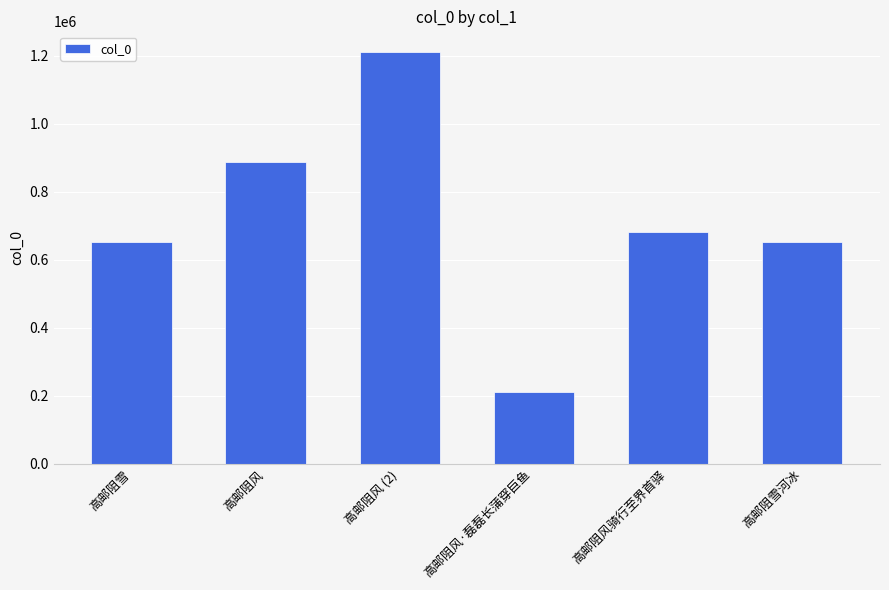

What is the difference between the second highest and minimum values?

678262